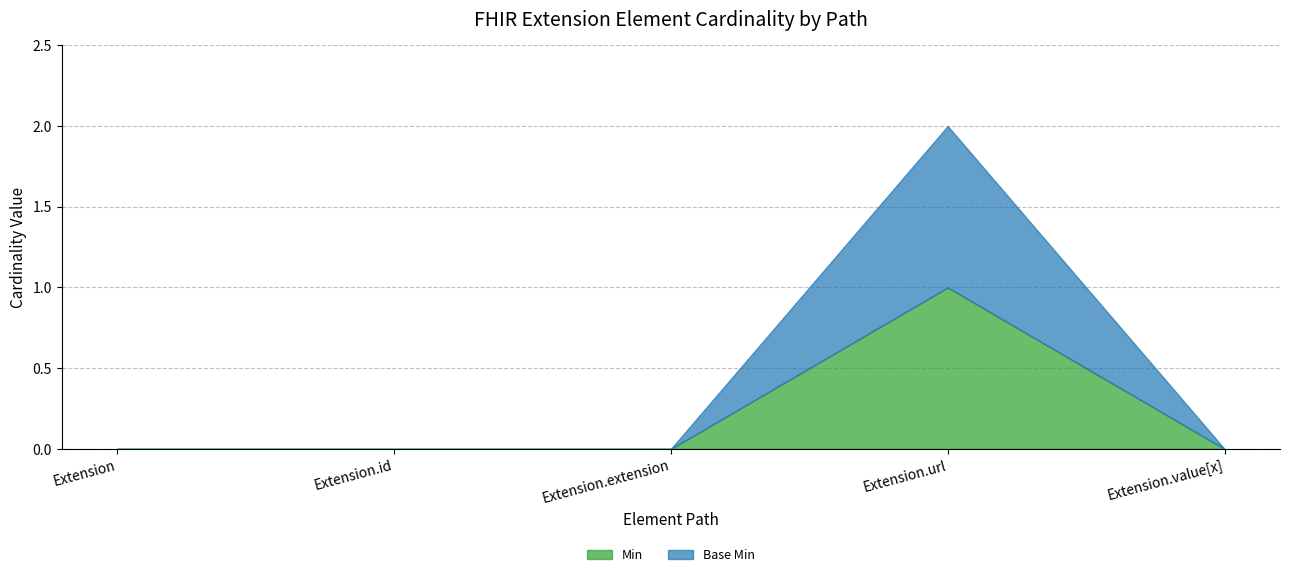

How many distinct data groups are displayed?

2